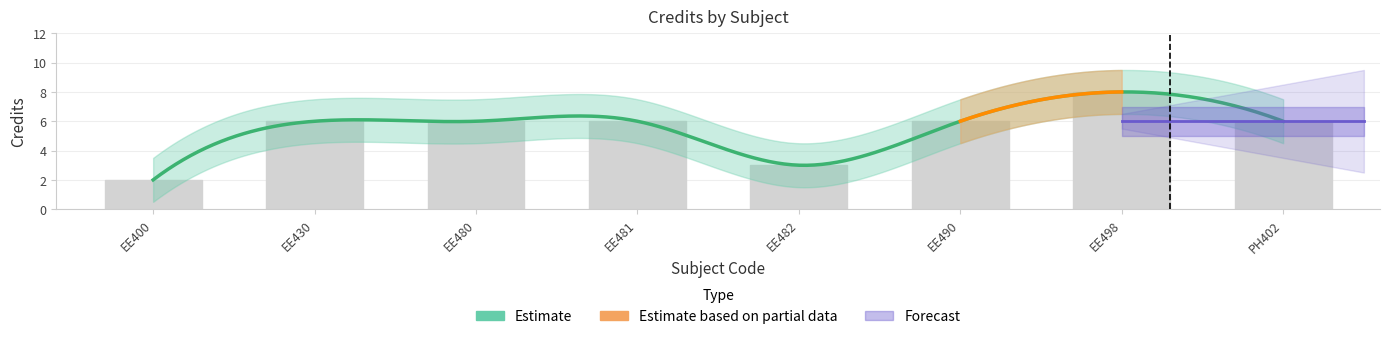

The value at EE490 is 2. True or false?

False